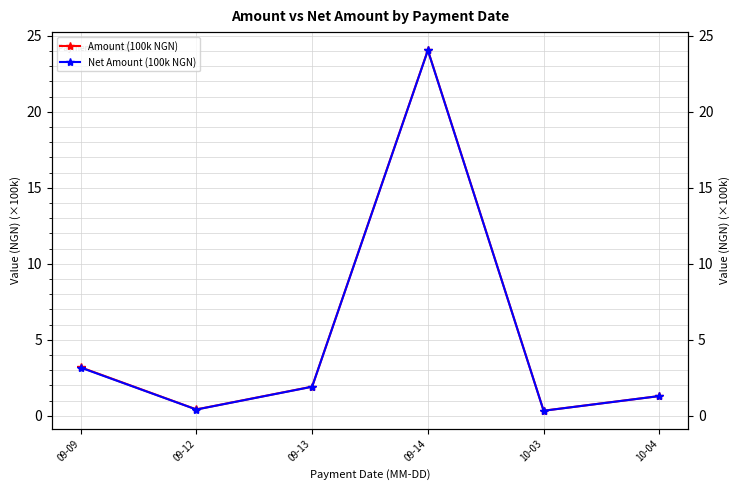

Reading left to right, list all the values displayed in this chart.

Amount (100k NGN): 3.2	0.4	1.9	24.1	0.3	1.3
Net Amount (100k NGN): 3.2	0.4	1.9	24.0	0.3	1.3